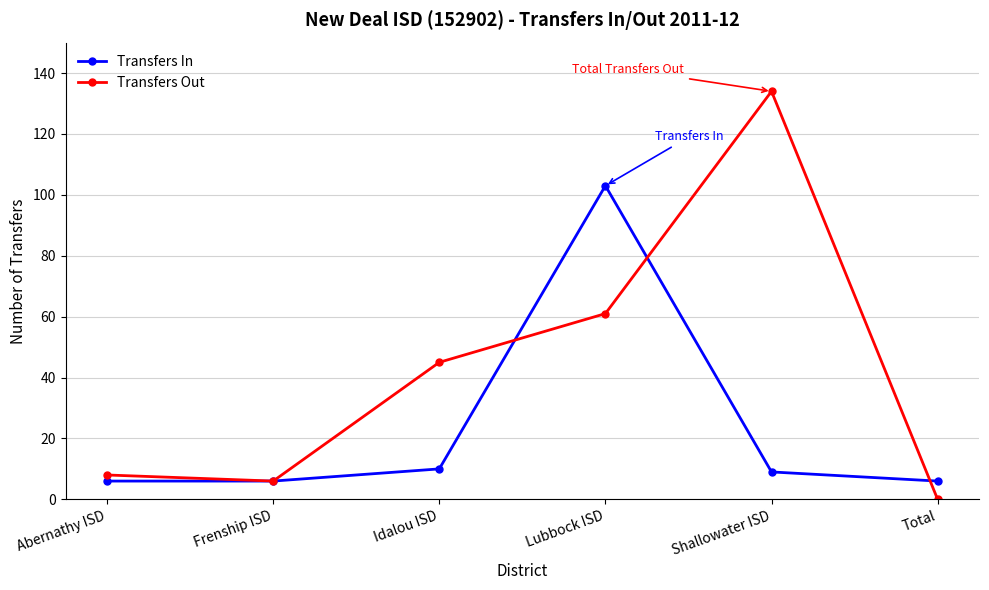

What is the value of the Transfers In point at the 3rd from the left?

10